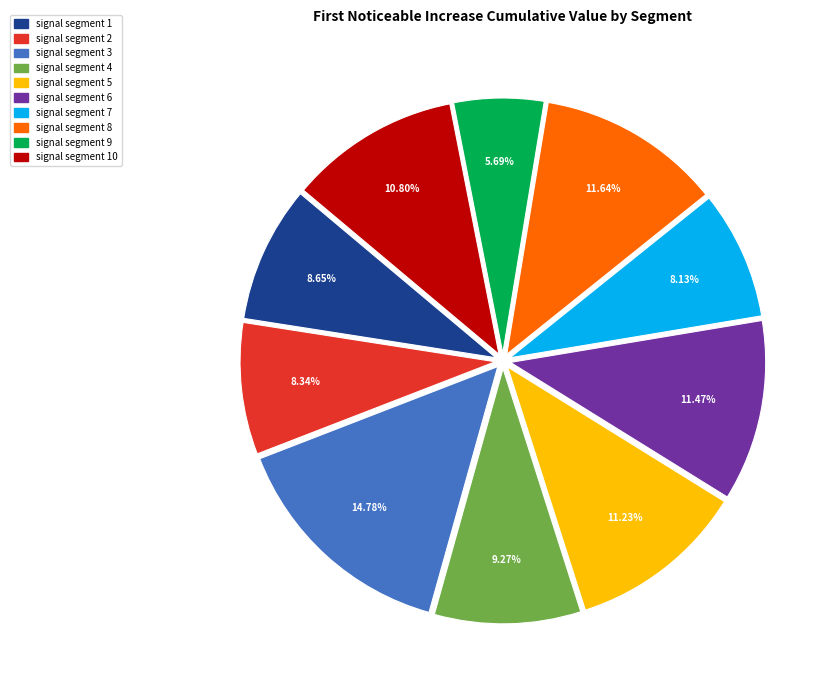

Is there a majority slice in this chart?

No